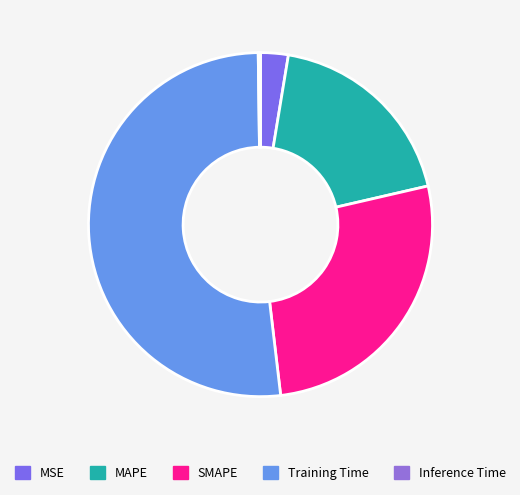

Is there any slice that represents more than half of the pie?

Yes